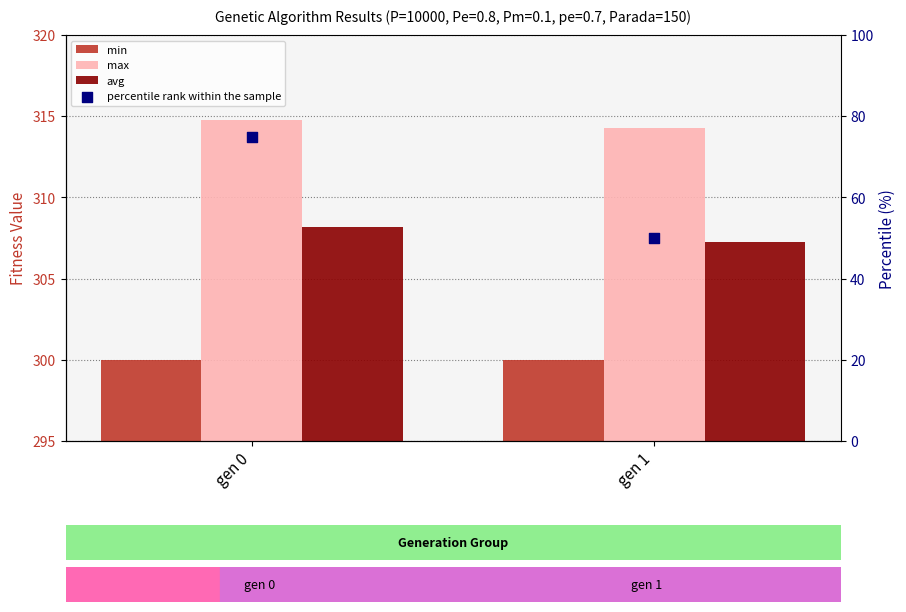

Which series reaches the minimum Y coordinate?

percentile rank within the sample